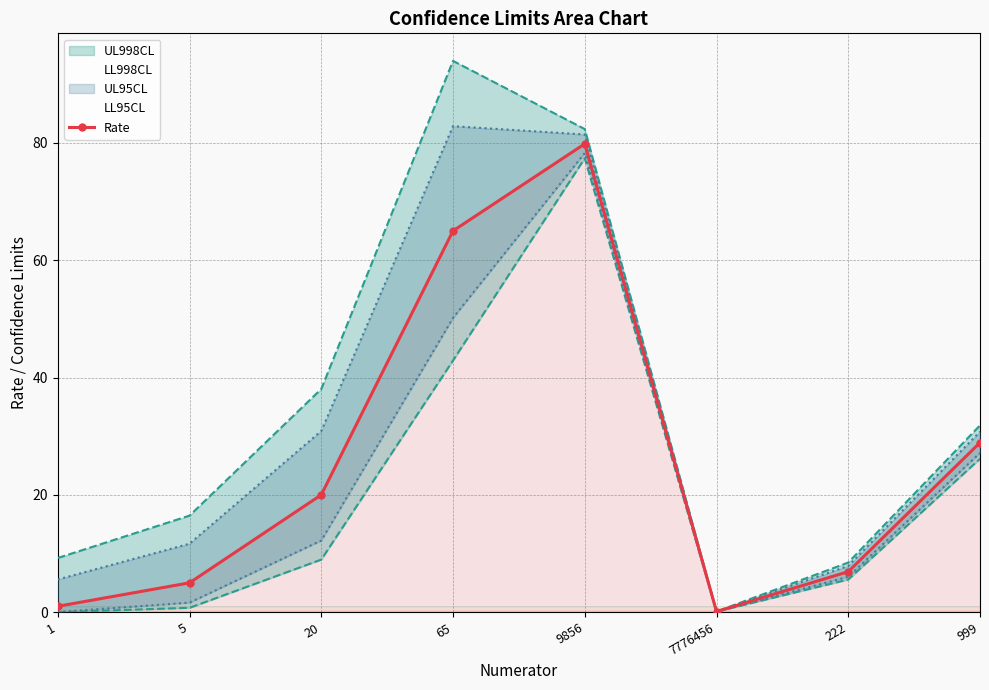

The value of Rate at 5 is 8.3. True or false?

False